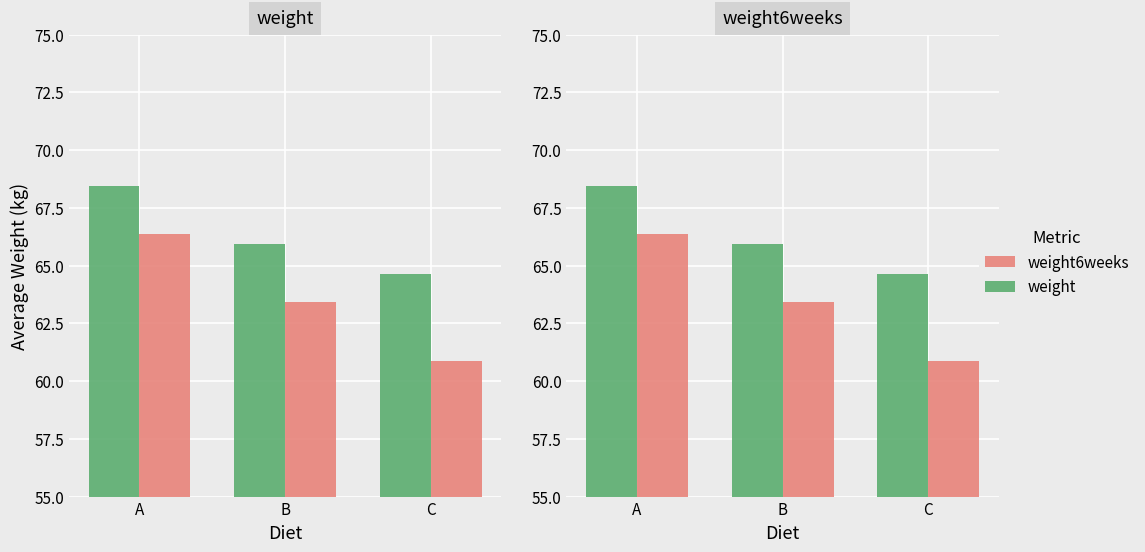

Which has a higher value, B or A?

A